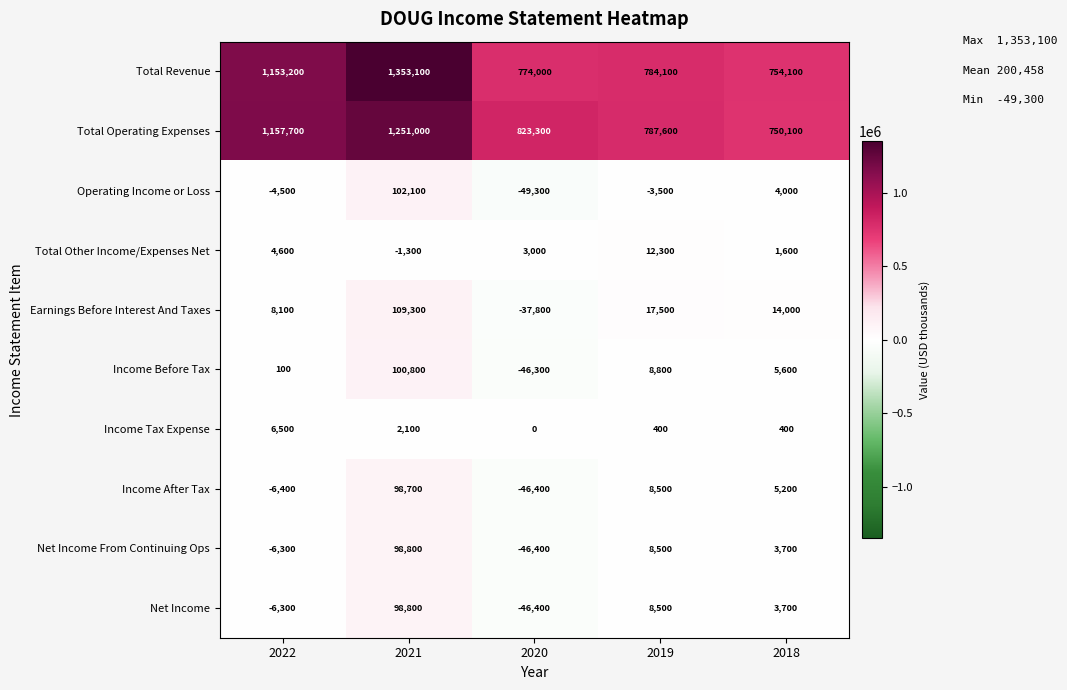

What is the difference between the second highest and minimum values in the Total Other Income/Expenses Net series?

5900